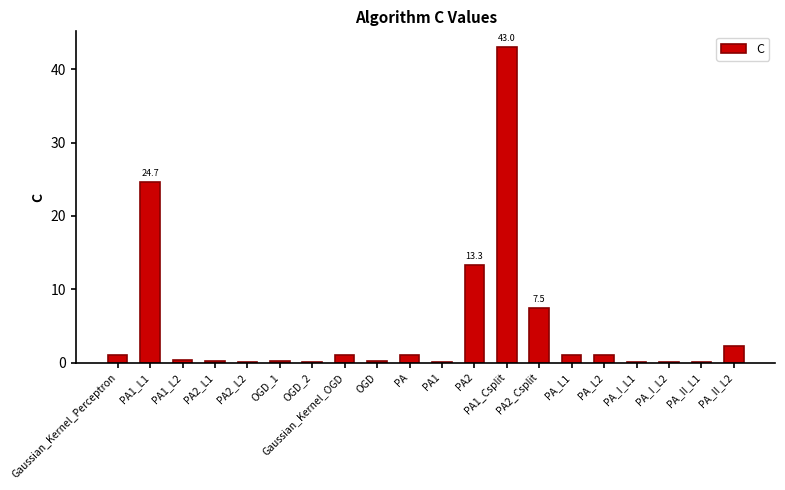

Are the bars horizontal?

No